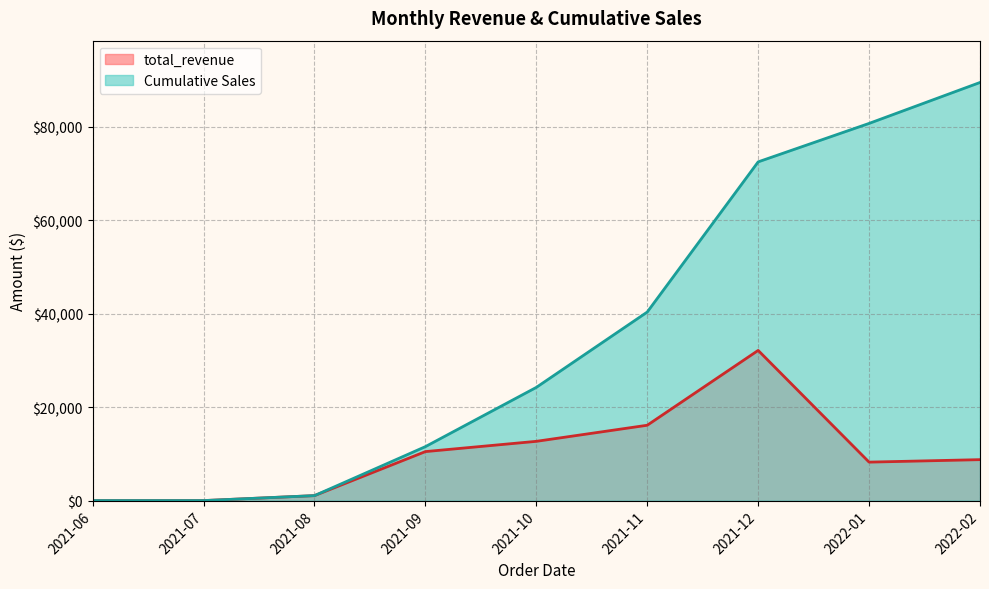

Which label corresponds to the smallest value in the chart?

2021-06